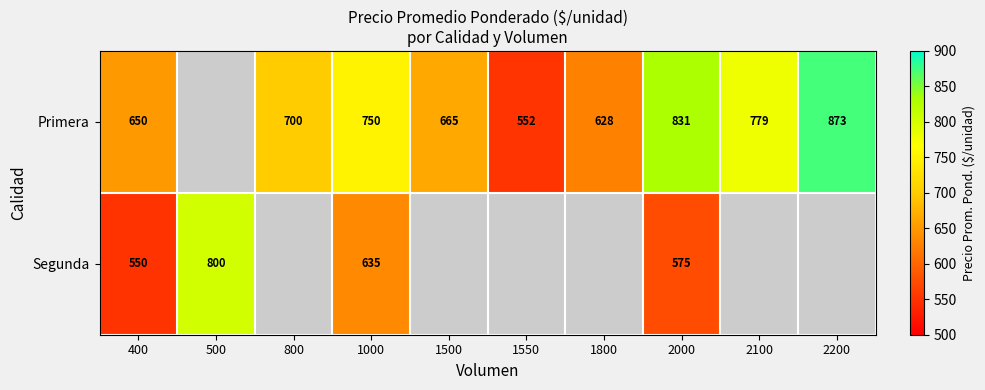

Between 500 and 2100, which is larger?

2100